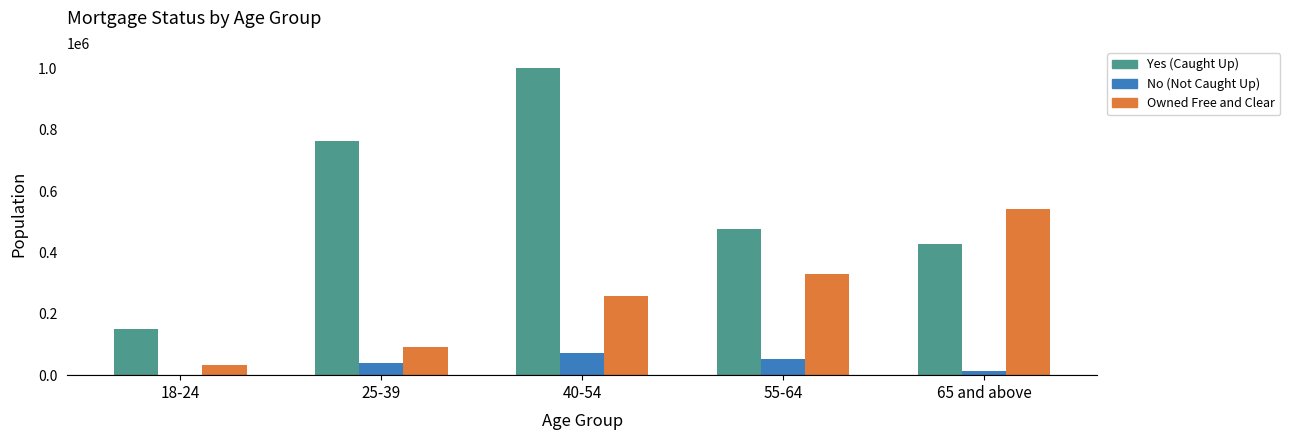

What is the sum of all Yes (Caught Up) values?

2817062